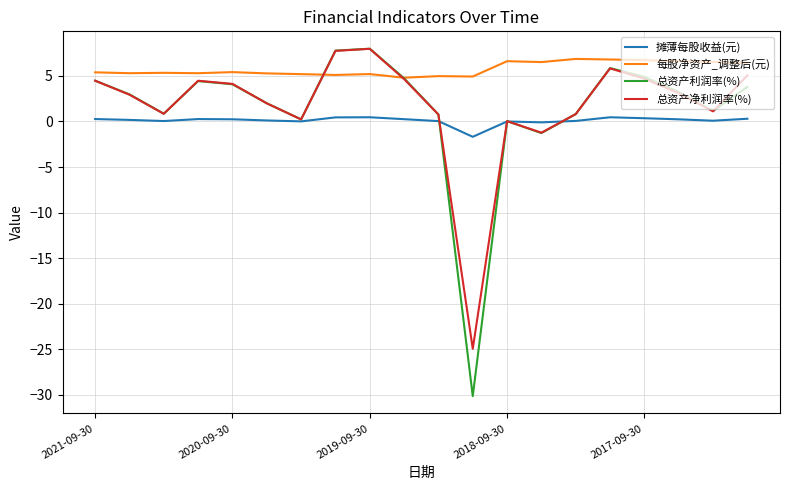

What is the maximum value shown in the chart?

8.0